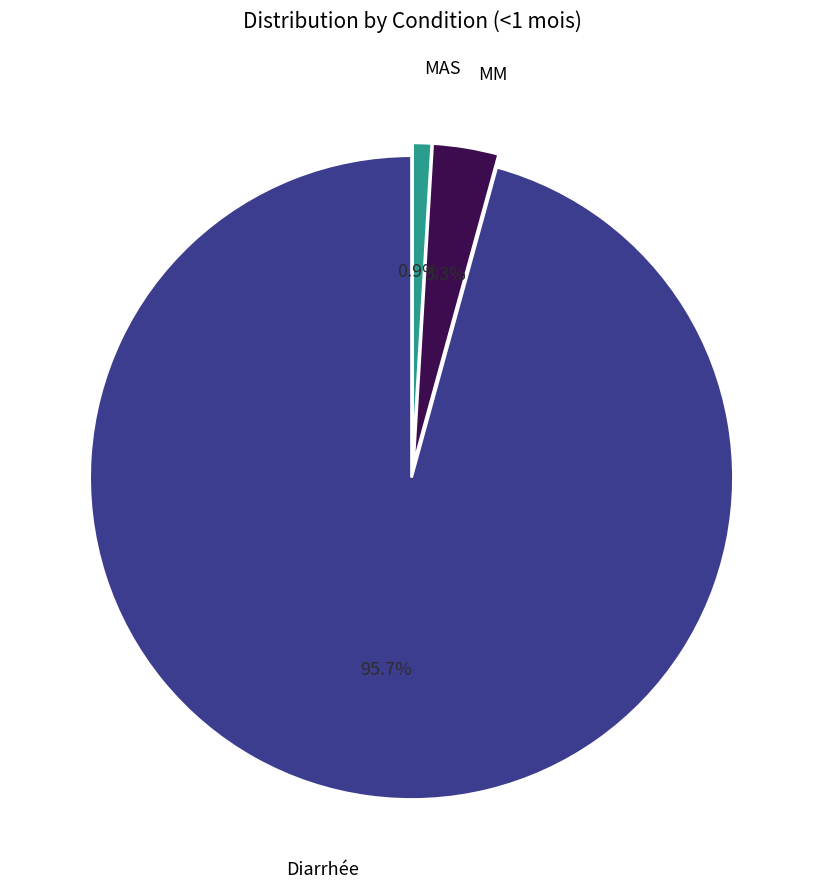

How many segments does this pie chart have?

3